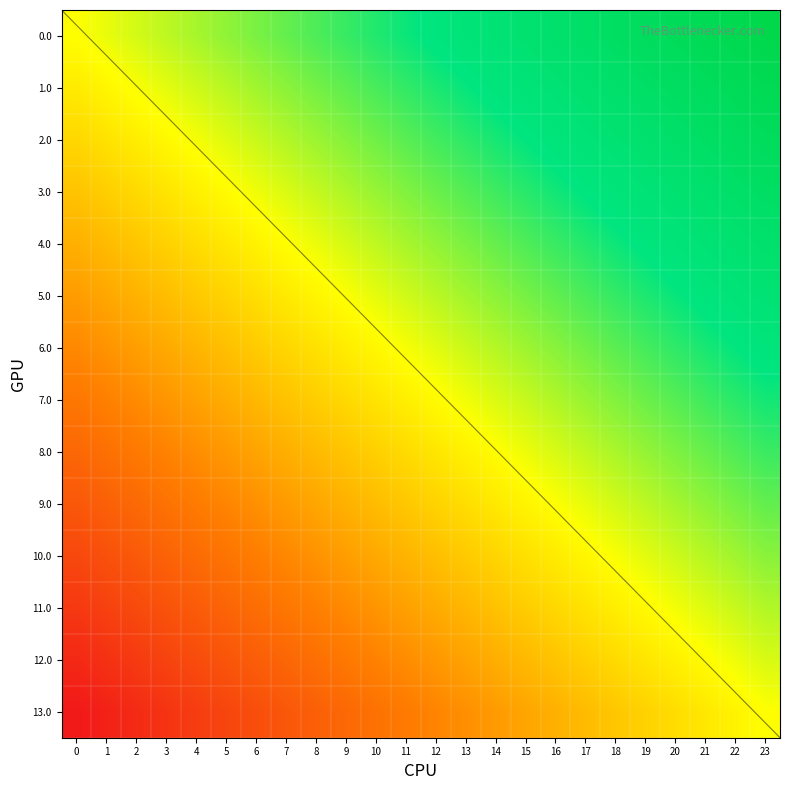

Is it true that 9.0 equals 0.2 at 22?

False